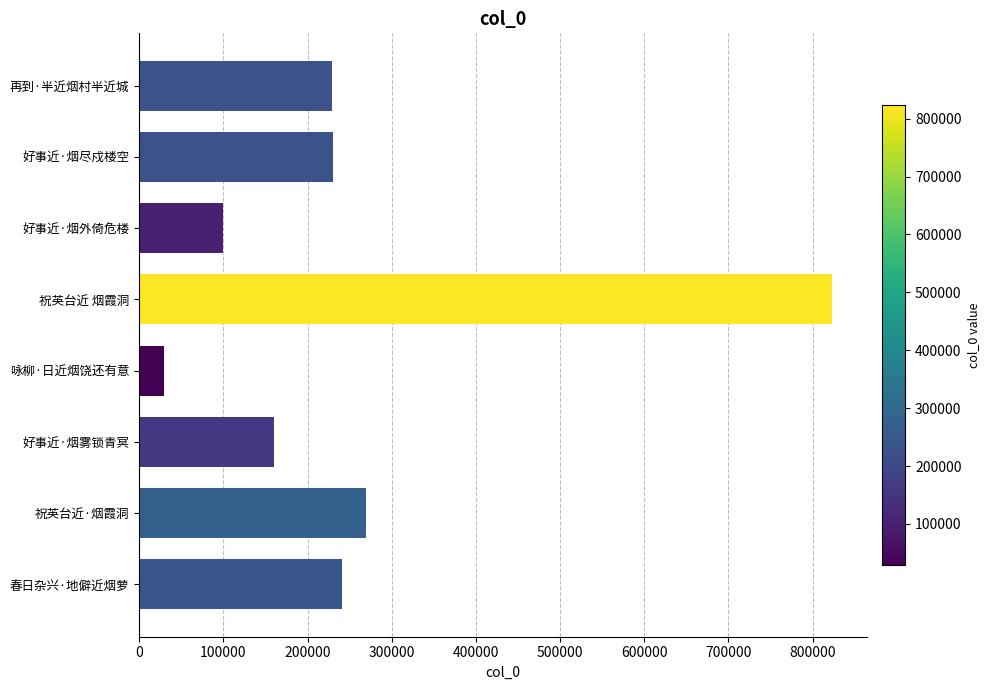

Read the value at 祝英台近 烟霞洞, to the nearest 100.

823300